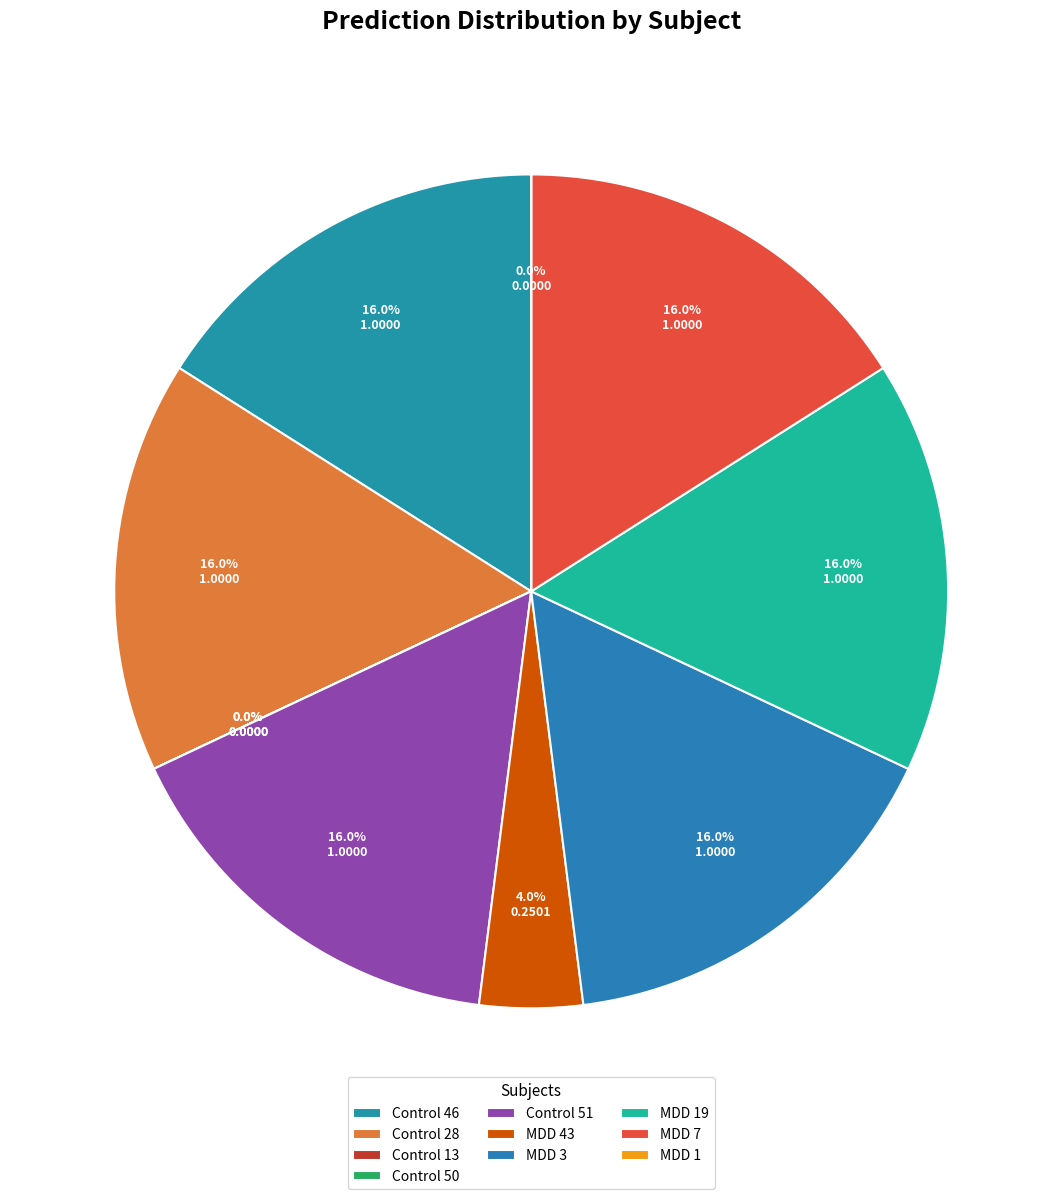

Is MDD 43 the majority of the pie?

No